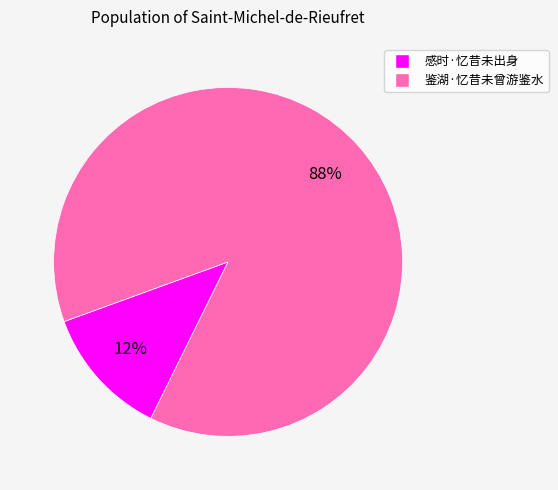

What is the majority slice?

鉴湖·忆昔未曾游鉴水